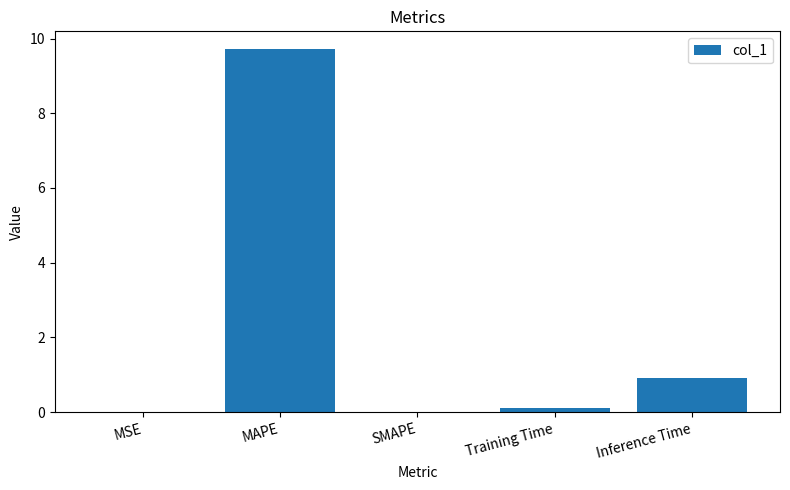

Which label corresponds to the largest value in the chart?

MAPE